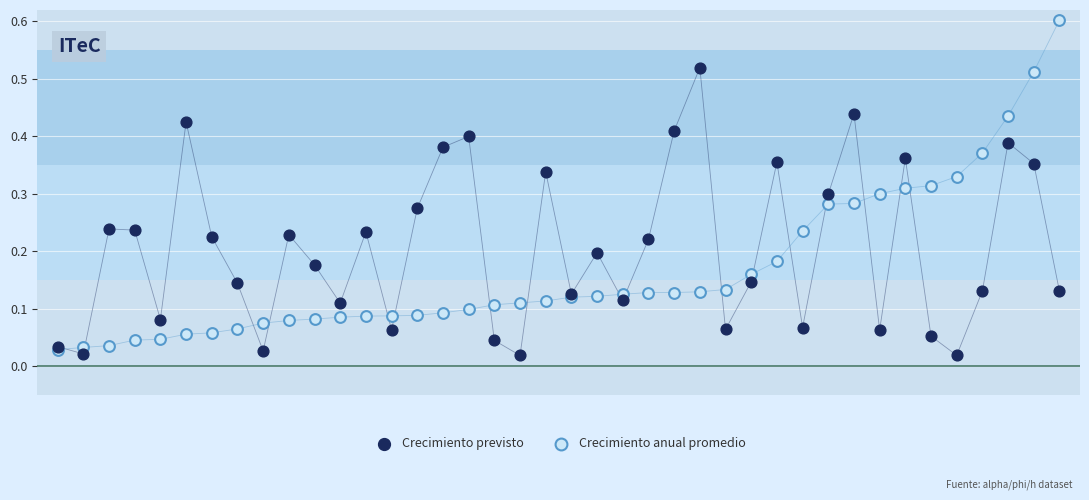

Which series reaches the minimum Y coordinate?

Crecimiento previsto